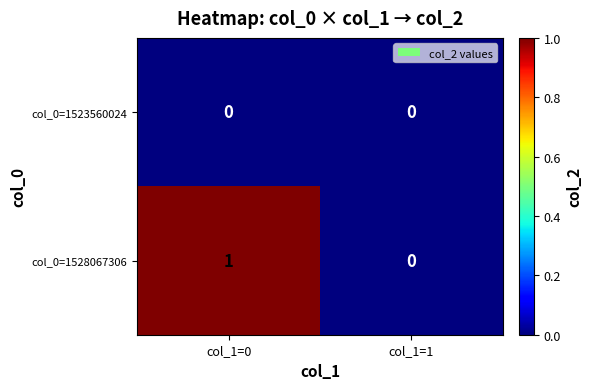

The col_0=1523560024 series shows 0 at col_1=0. True or false?

True